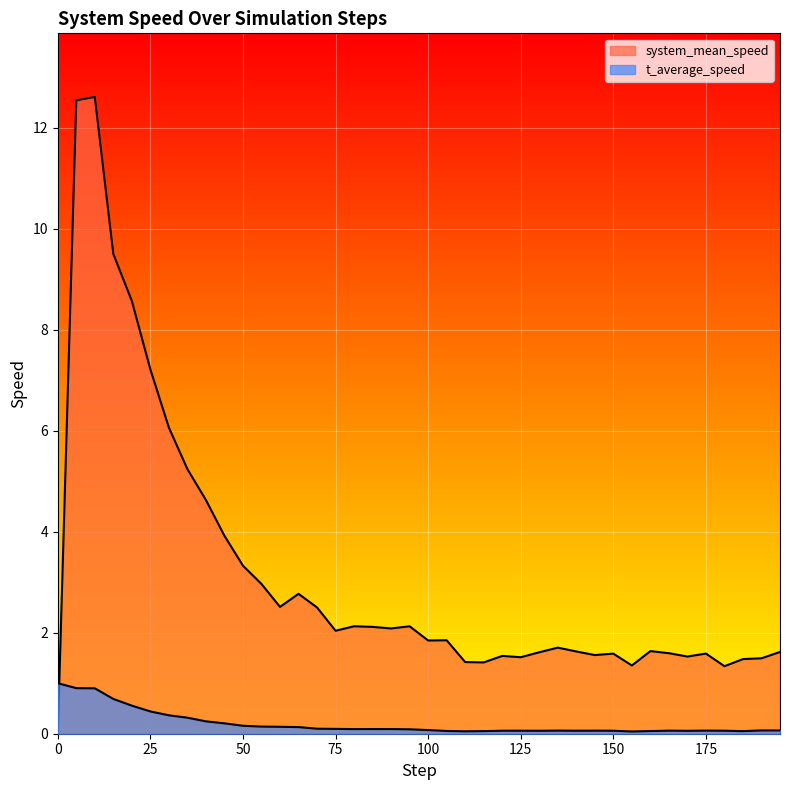

Where is the first local maximum for system_mean_speed?

10